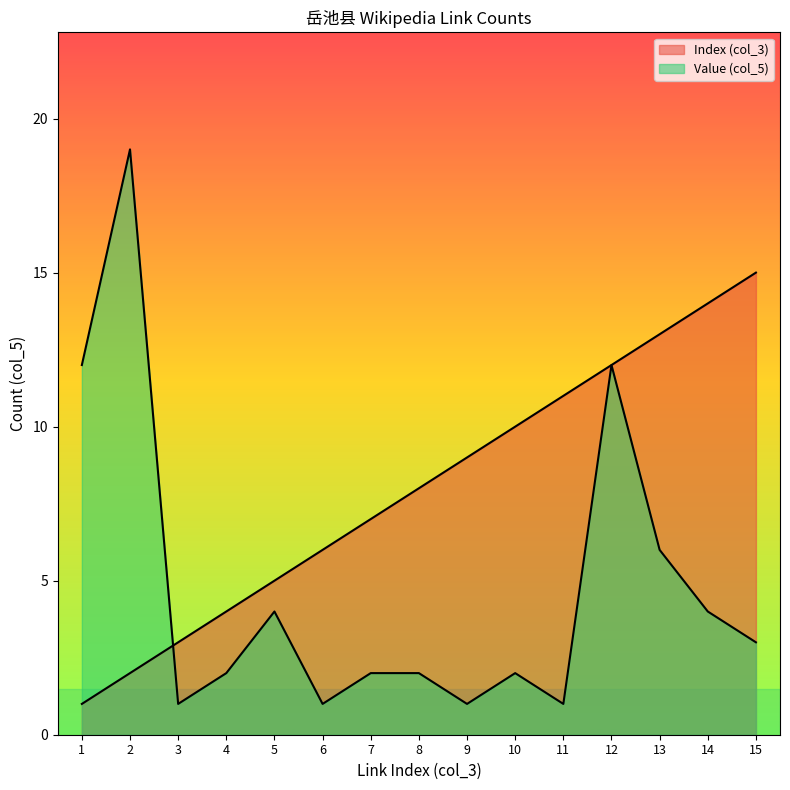

Which series has the largest total across all categories?

Index (col_3)